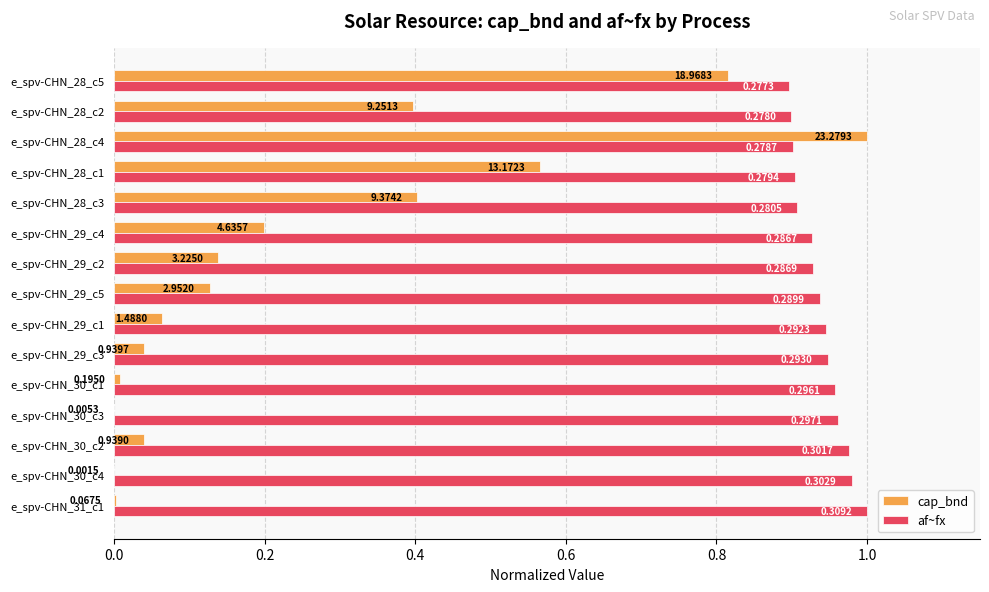

Does the chart contain stacked bars?

No